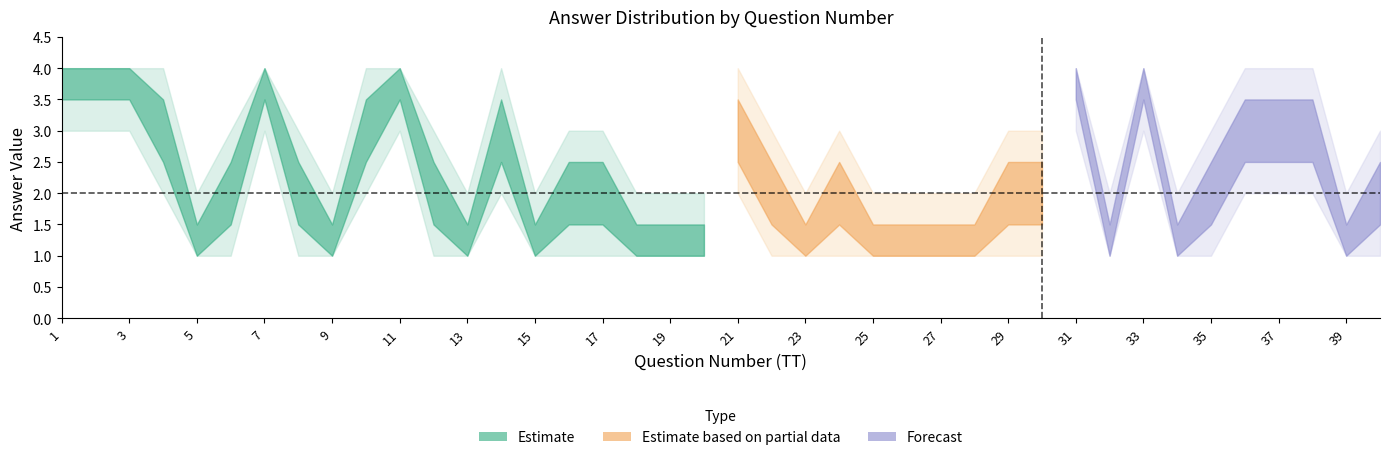

What is the sum of all answer_2_hi values?

106